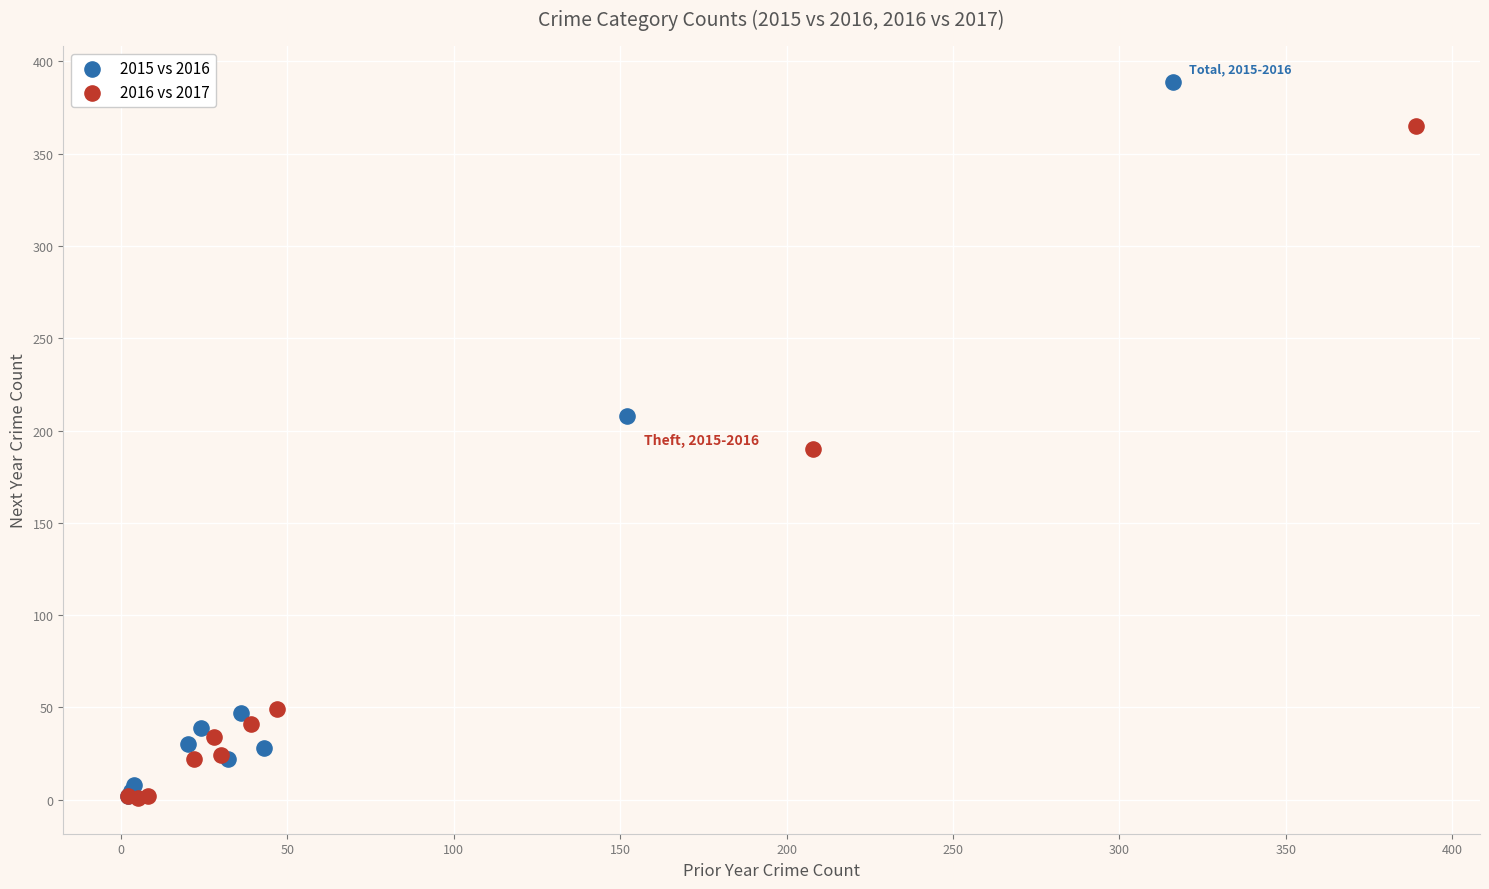

Which series reaches the maximum Y coordinate?

2015 vs 2016